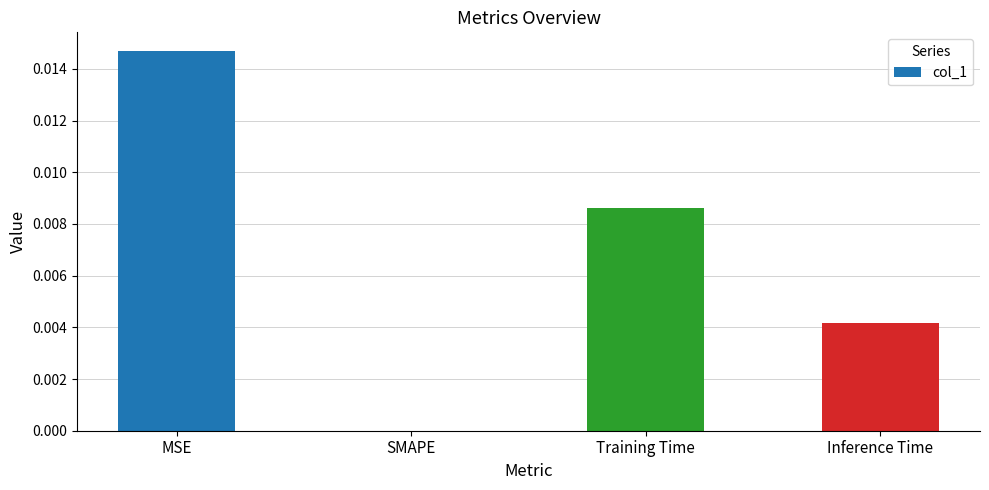

Is it true that the value at SMAPE is 0.0?

True